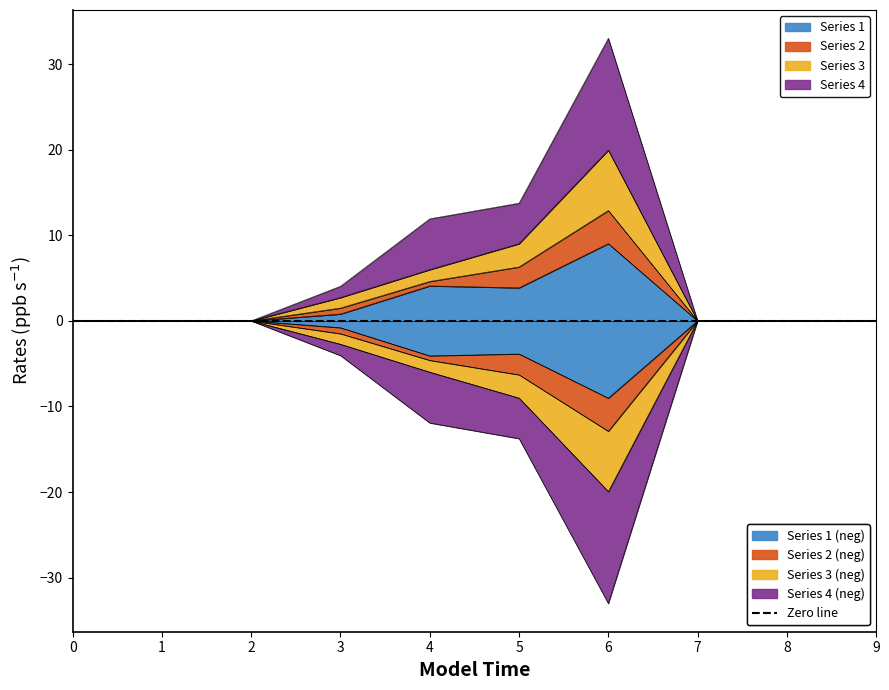

What is the difference between the Series 1 values at 8 and 5?

3.9